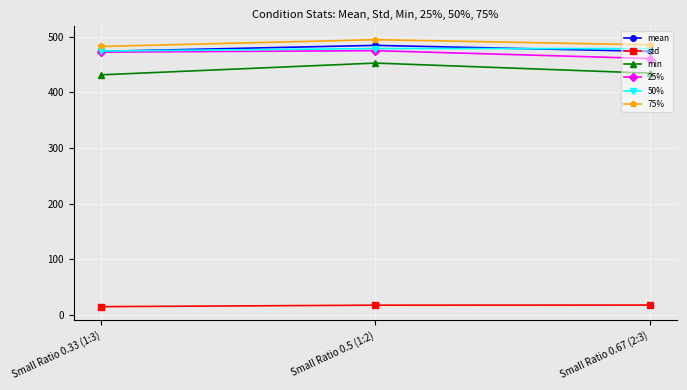

What is the difference between the mean values at Small Ratio 0.67 (2:3) and Small Ratio 0.5 (1:2)?

10.8